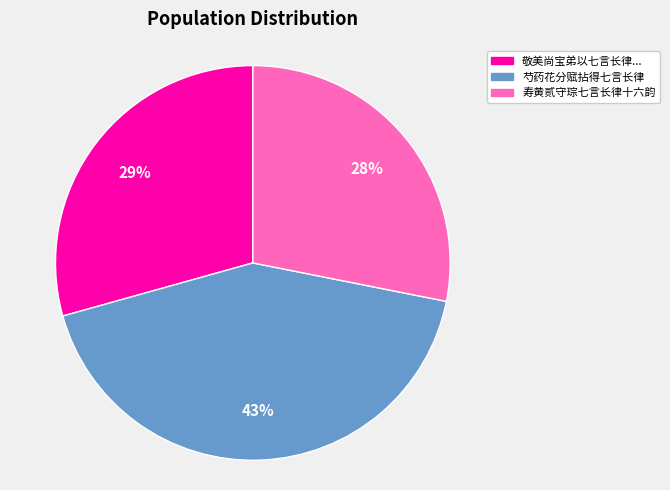

Is there any slice that represents more than half of the pie?

No